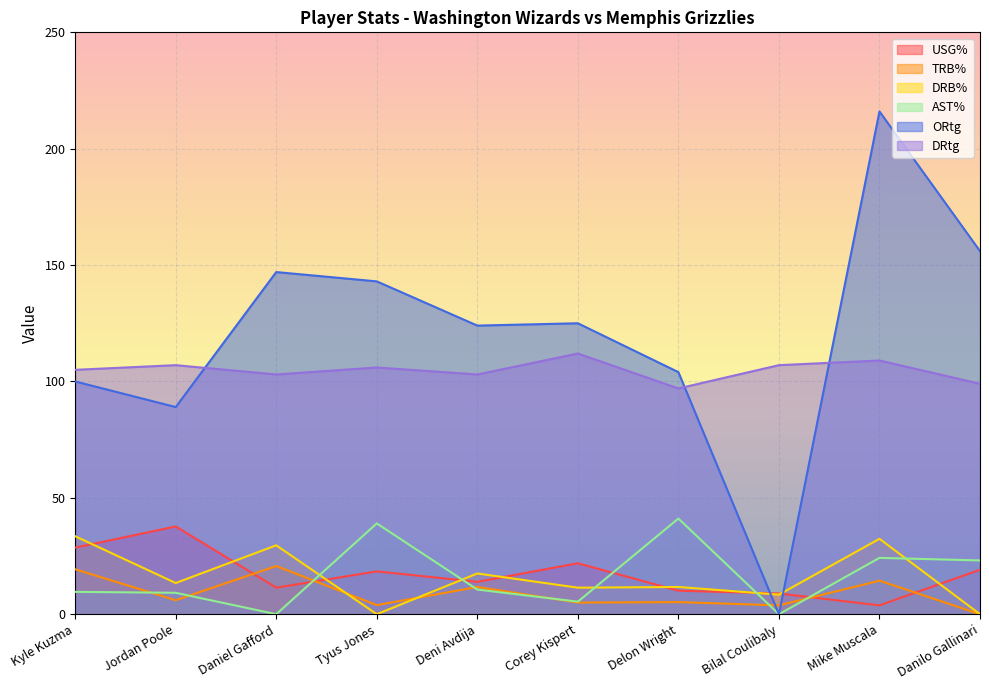

Where is the first local minimum for DRtg?

Daniel Gafford